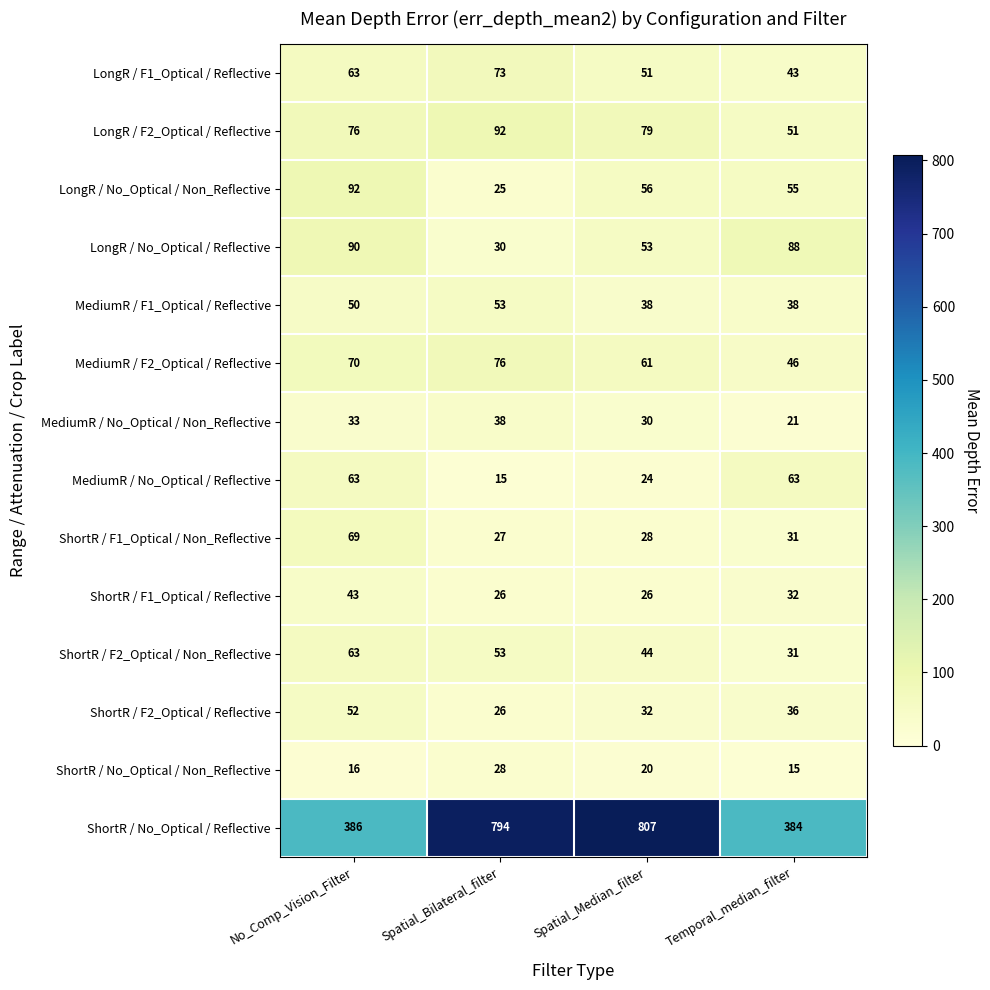

How many MediumR / F1_Optical / Reflective values are between 38 and 53?

4